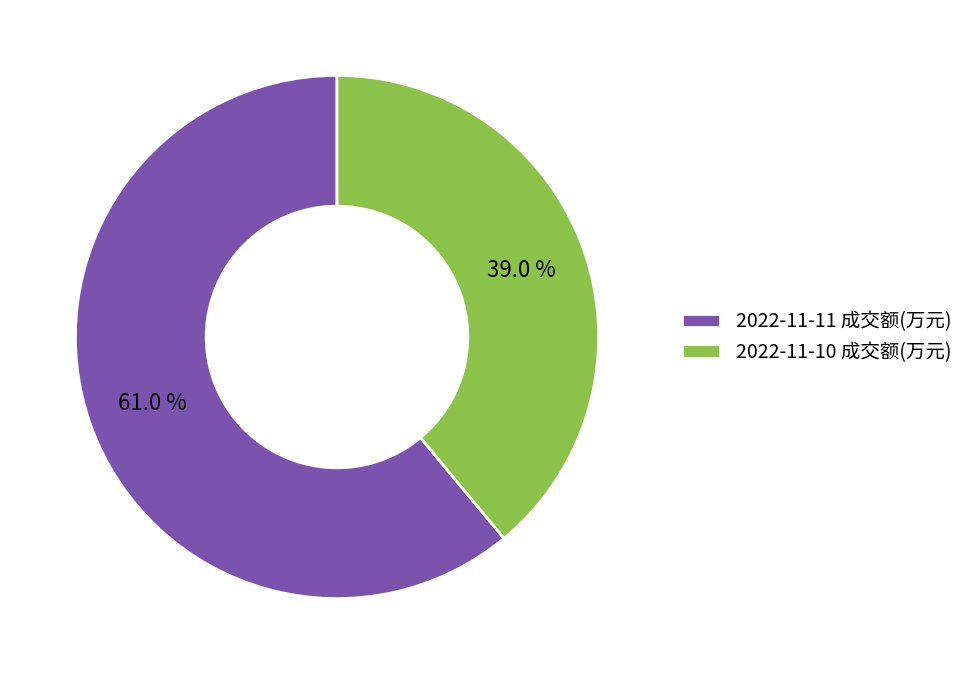

Rank the categories by value from lowest to highest.

2022-11-10 成交额(万元), 2022-11-11 成交额(万元)